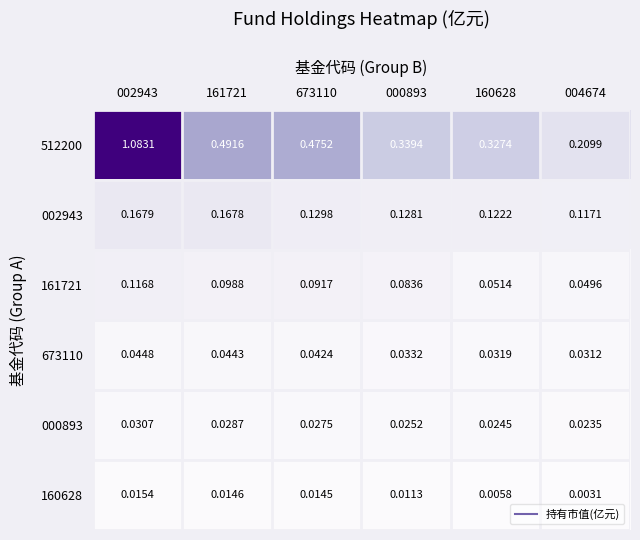

Between 161721 and 673110, which series saw the biggest shift?

002943